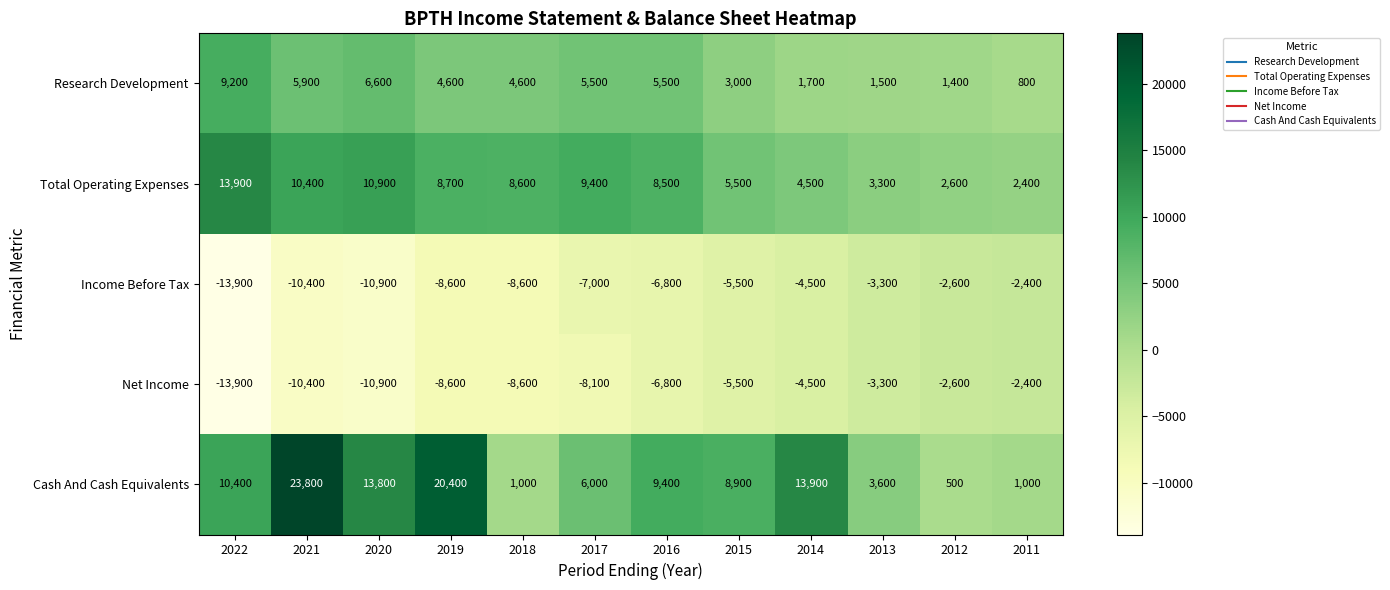

Which series has the widest spread of values?

Cash And Cash Equivalents